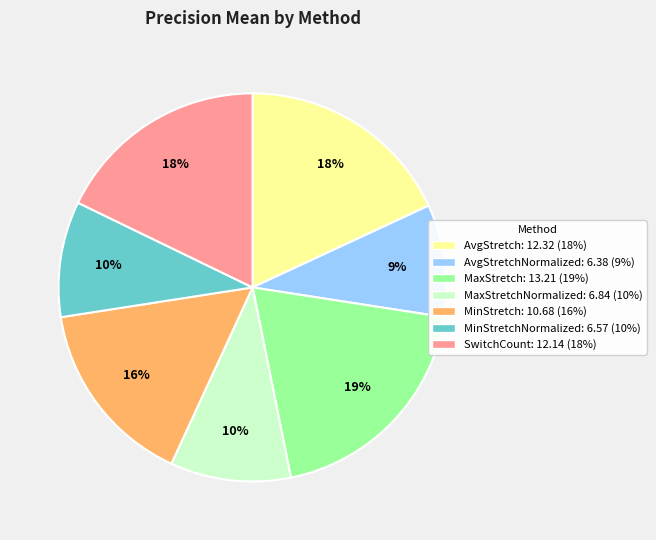

To the nearest percent, what is the average slice percentage?

14%